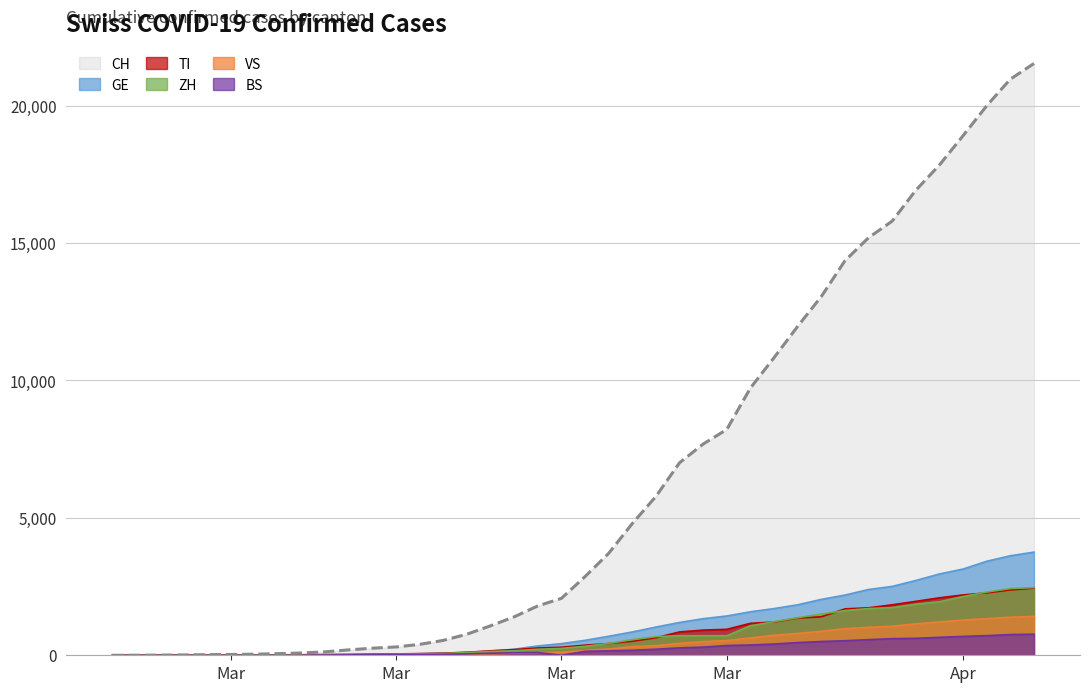

What is the highest value of the CH series?

21529